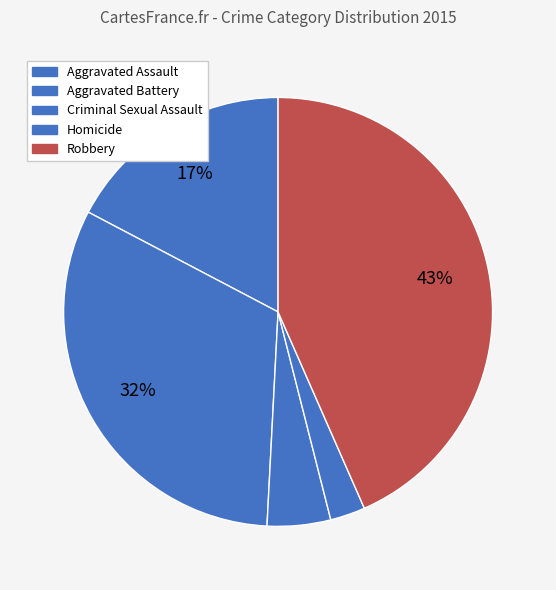

What percentage is NOT represented by Homicide?

97.4%